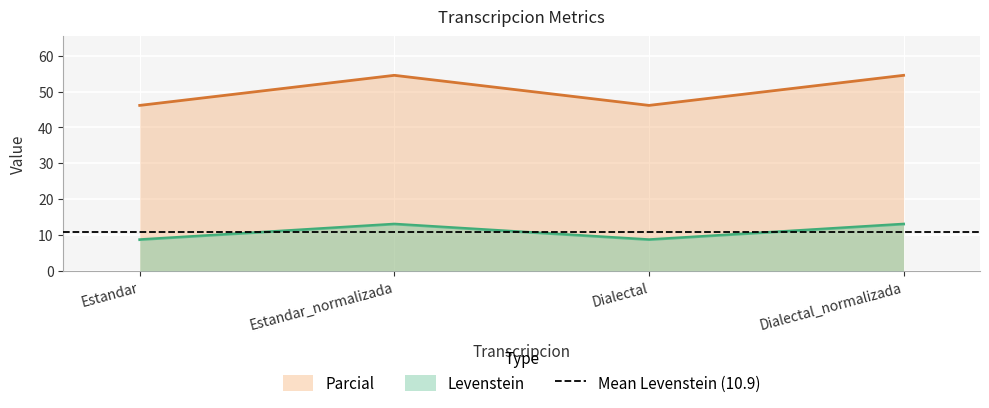

What is the minimum value for Levenstein?

8.7